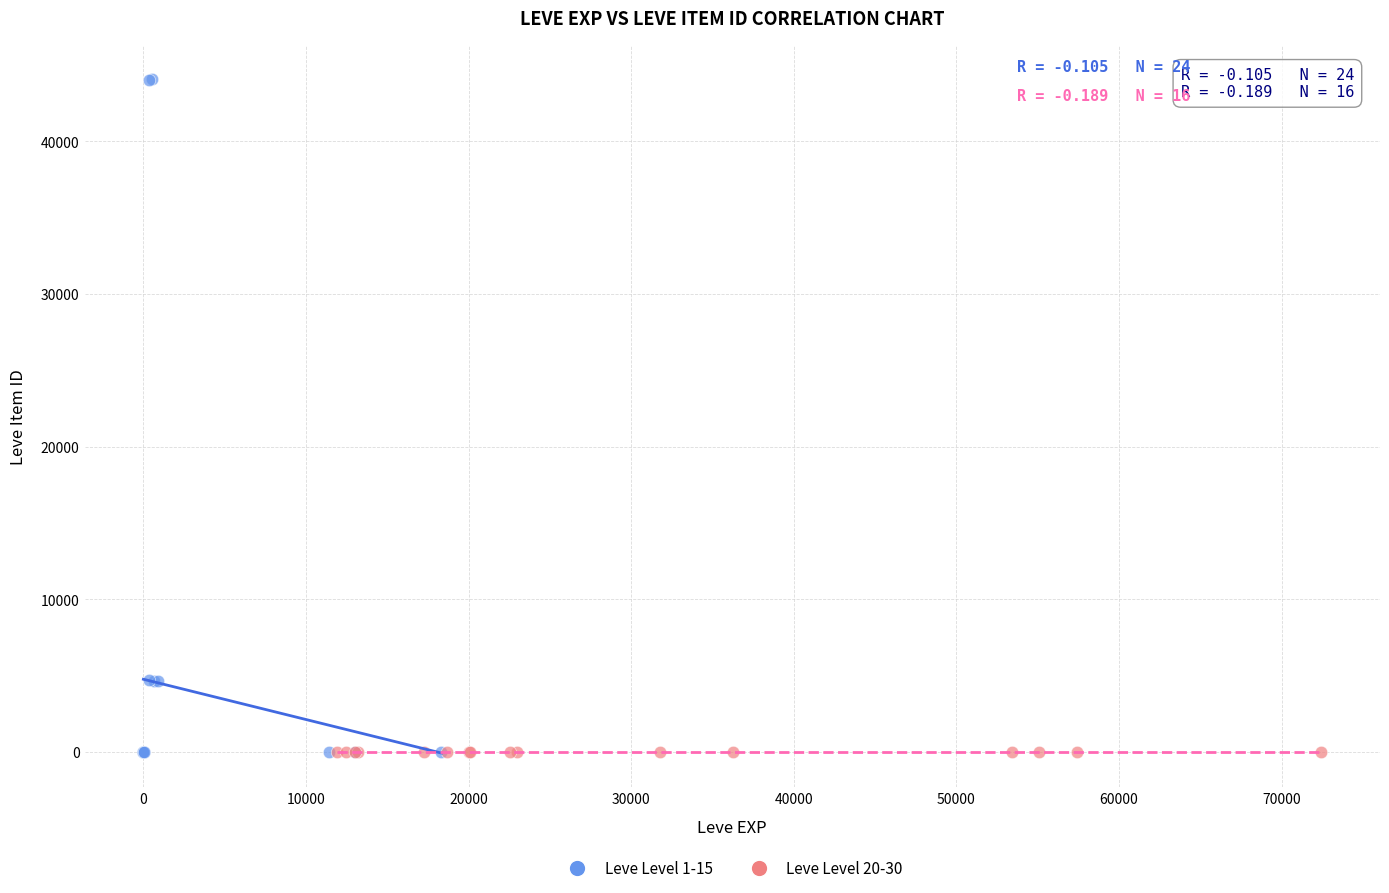

Which series has the widest spread of Y values?

Leve Level 1-15